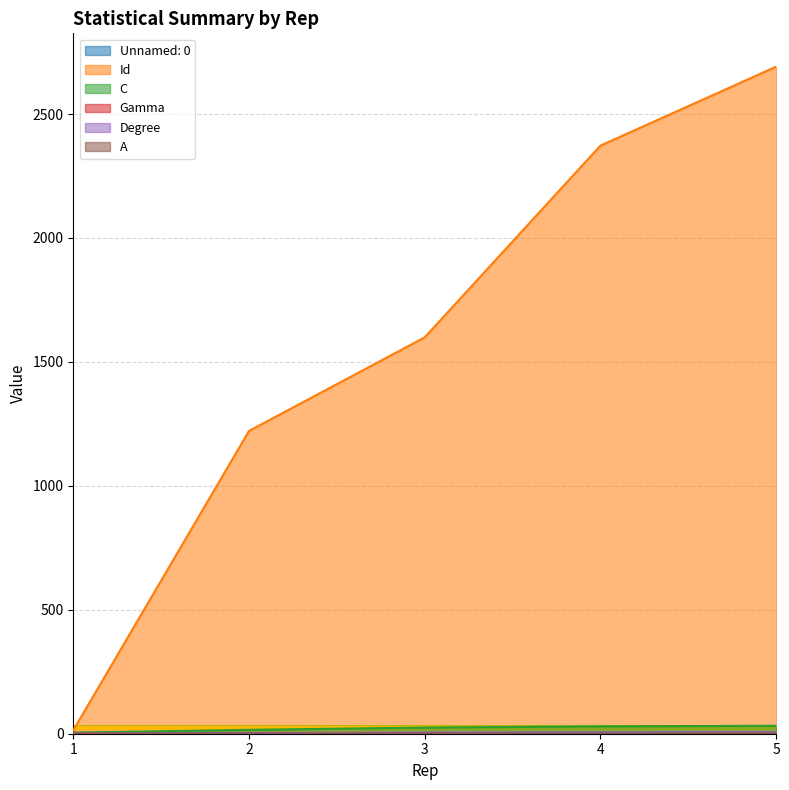

What is the value of the Gamma point at the 4th from the left?

1.9